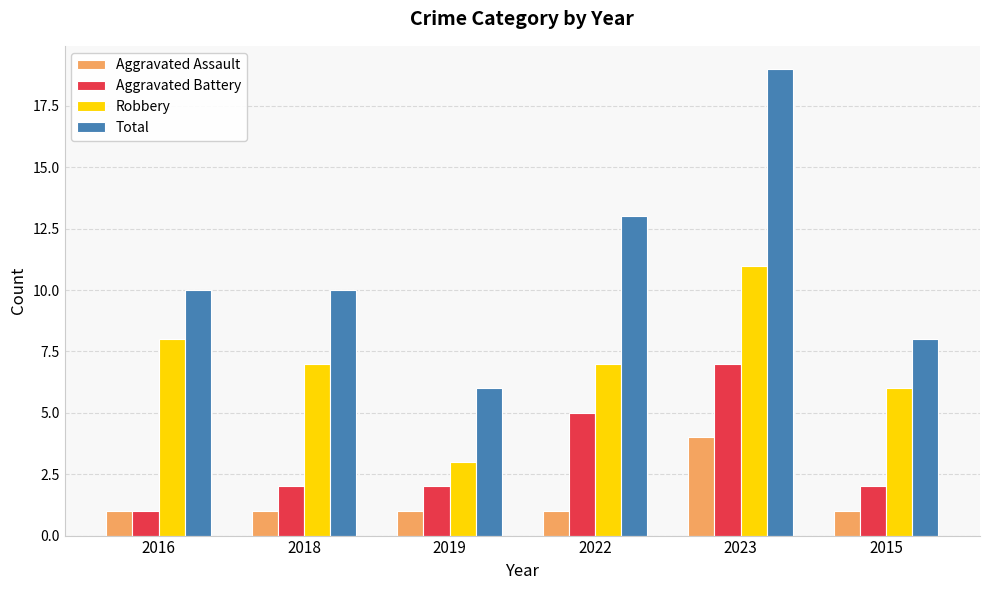

Reading left to right, extract all data points from this chart.

Aggravated Assault: 2016=1	2018=1	2019=1	2022=1	2023=4	2015=1
Aggravated Battery: 2016=1	2018=2	2019=2	2022=5	2023=7	2015=2
Robbery: 2016=8	2018=7	2019=3	2022=7	2023=11	2015=6
Total: 2016=10	2018=10	2019=6	2022=13	2023=19	2015=8